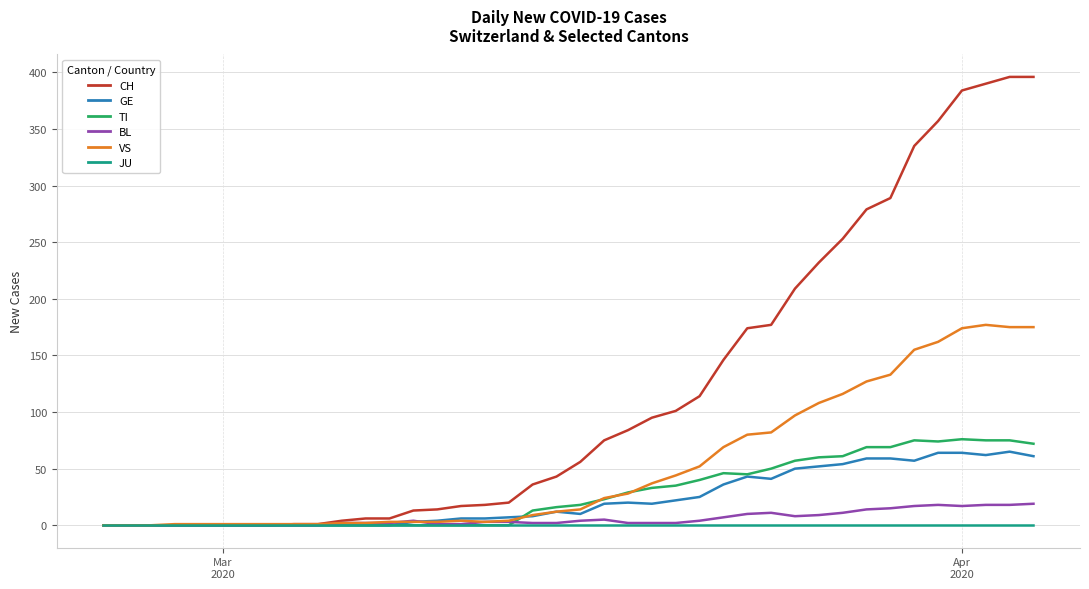

What is the maximum value for BL?

19